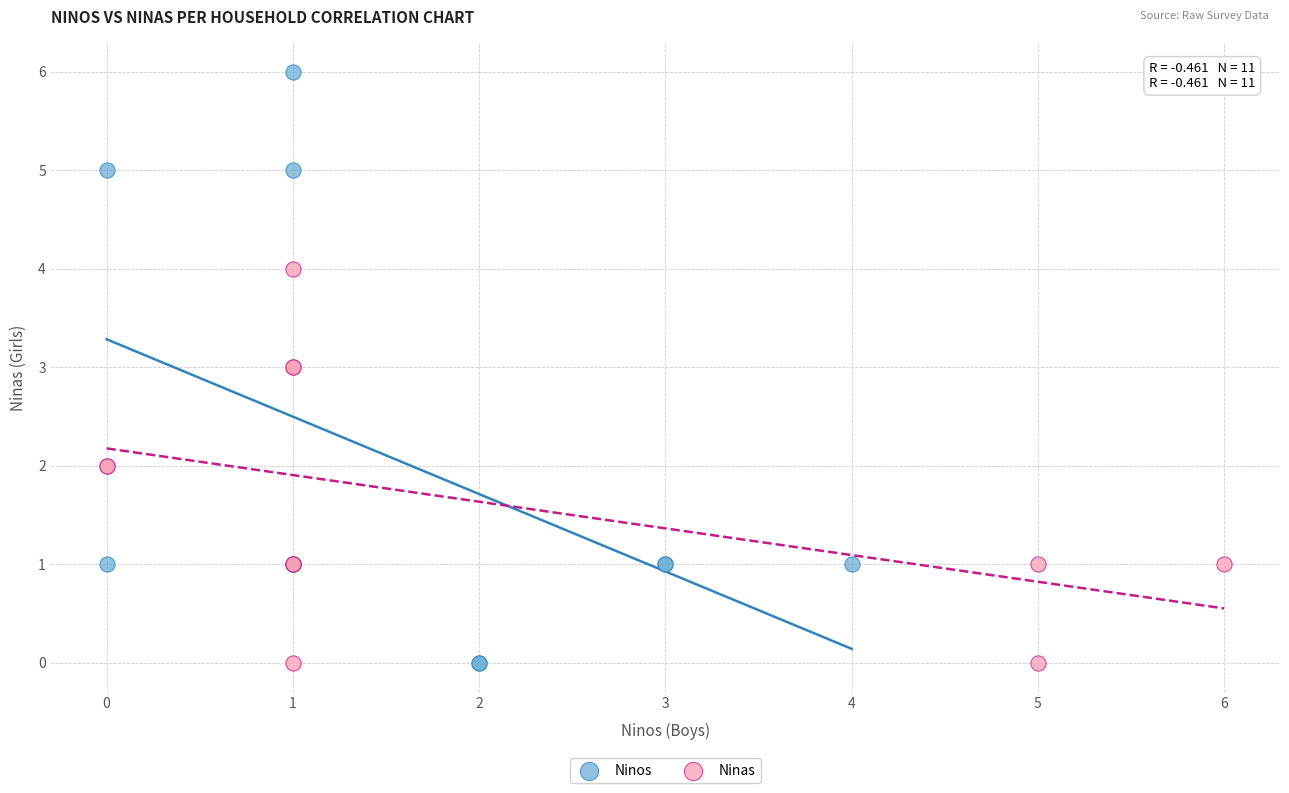

Which series has the widest spread of Y values?

Ninos